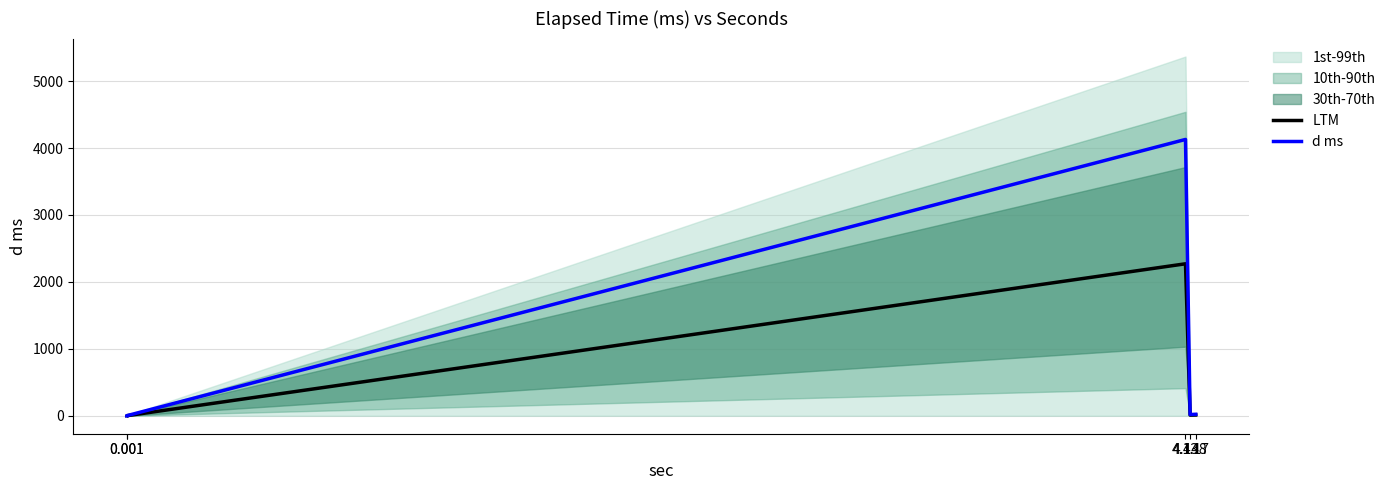

What is the sum of all LTM values?

2293.7